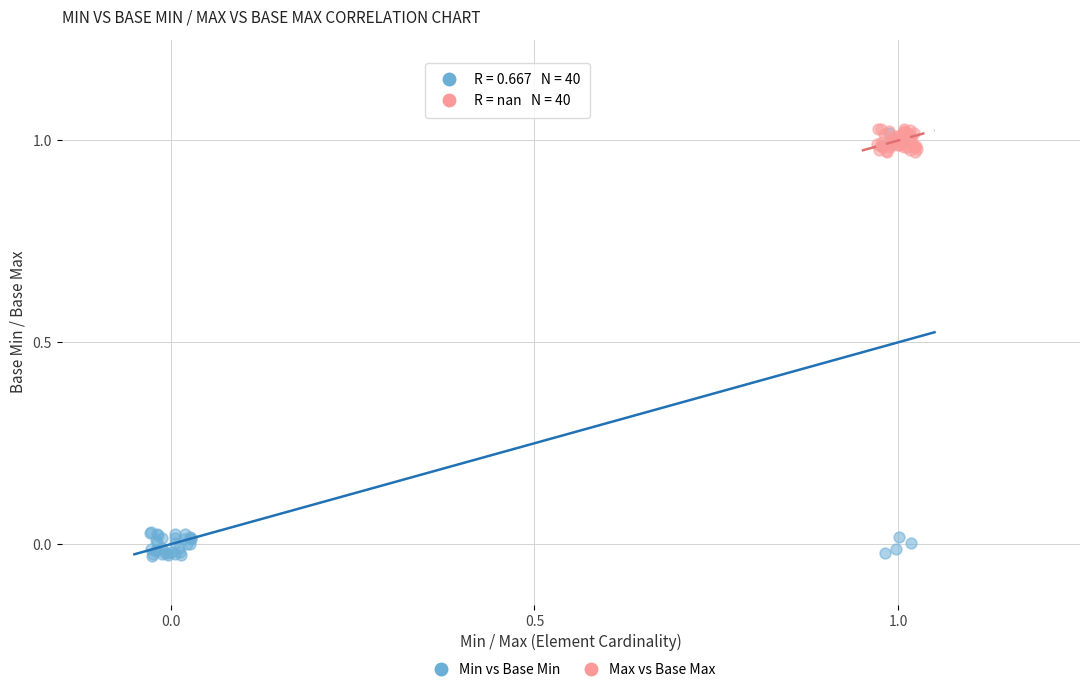

Which series reaches the minimum Y coordinate?

Min vs Base Min